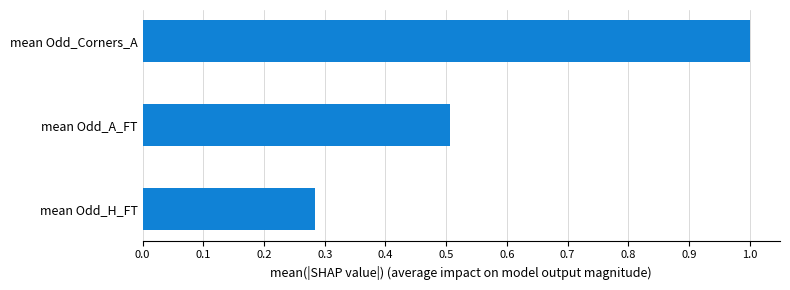

How many values are between 0 and 1?

3